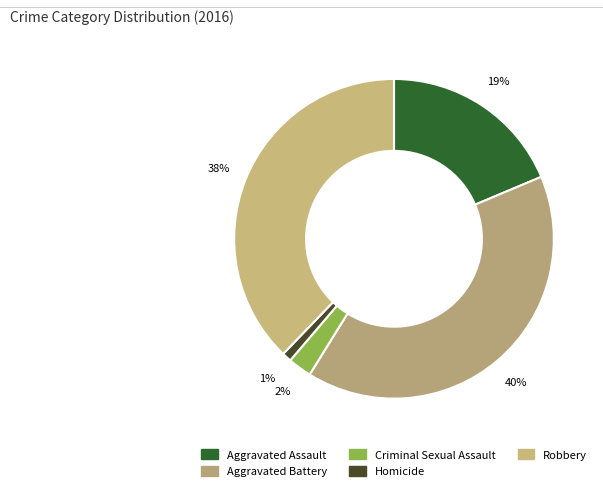

Which slice is the largest?

Aggravated Battery